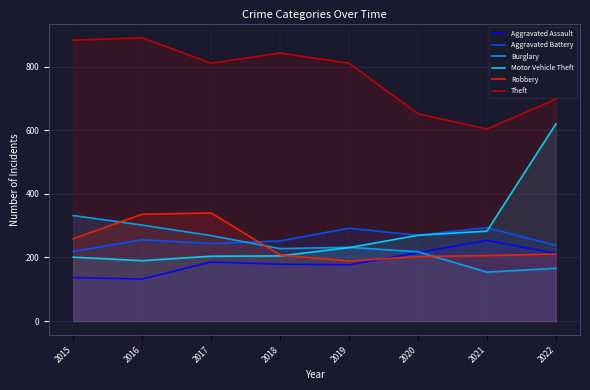

What is the maximum value shown in the chart?

891